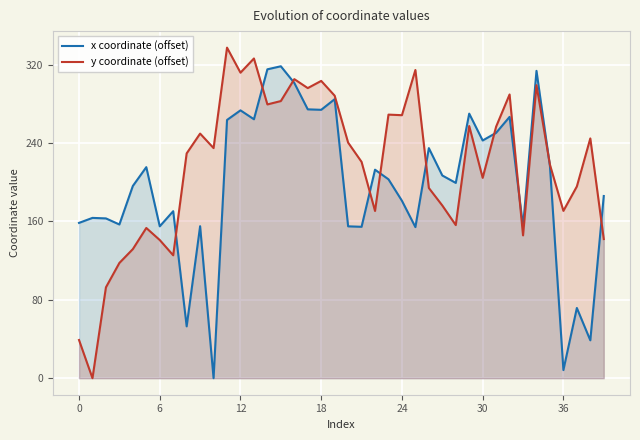

Rank the series at 35 from highest to lowest value.

y coordinate (offset), x coordinate (offset)